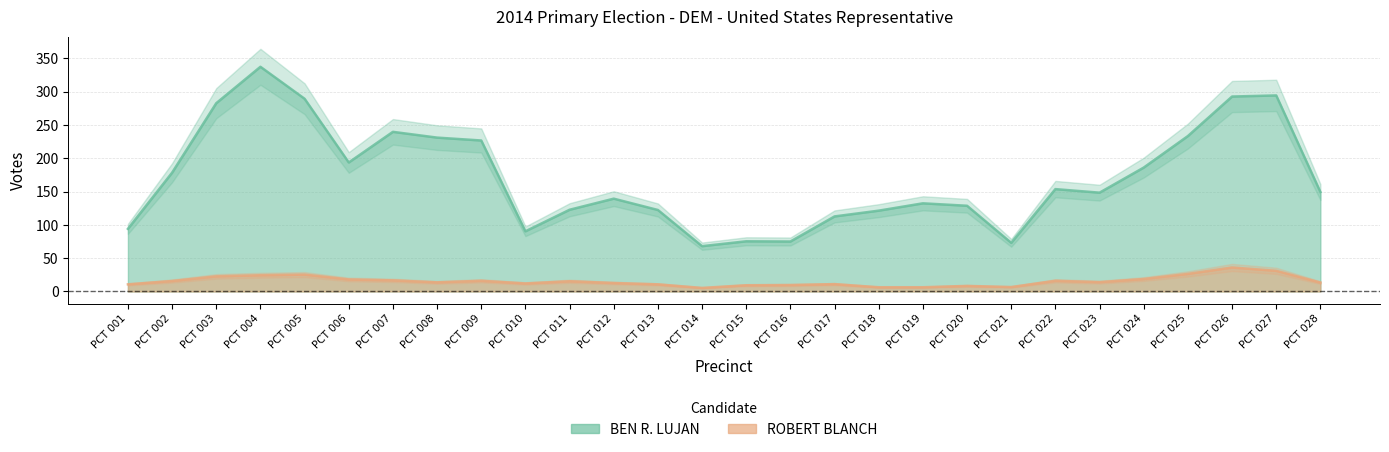

How many lines are shown in the chart?

2